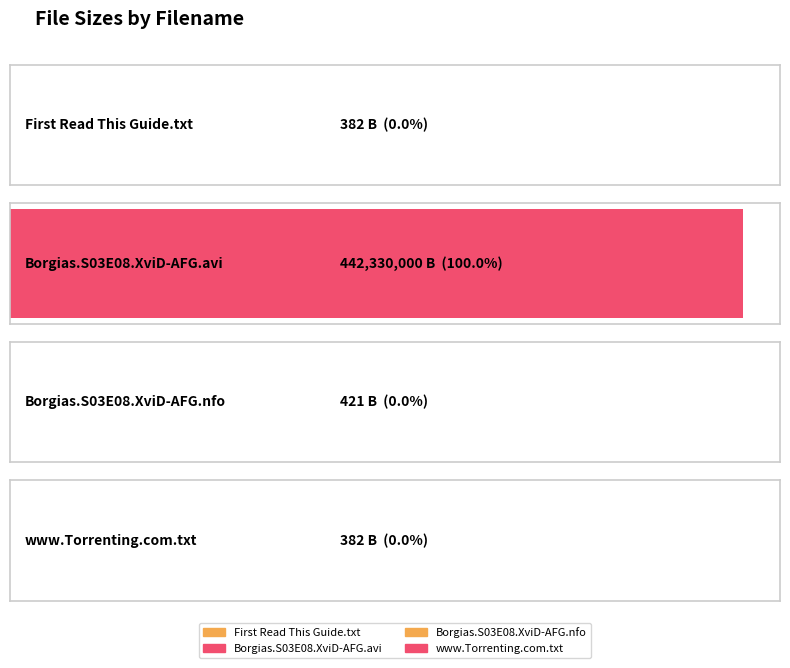

What is the sum of all values?

442331185